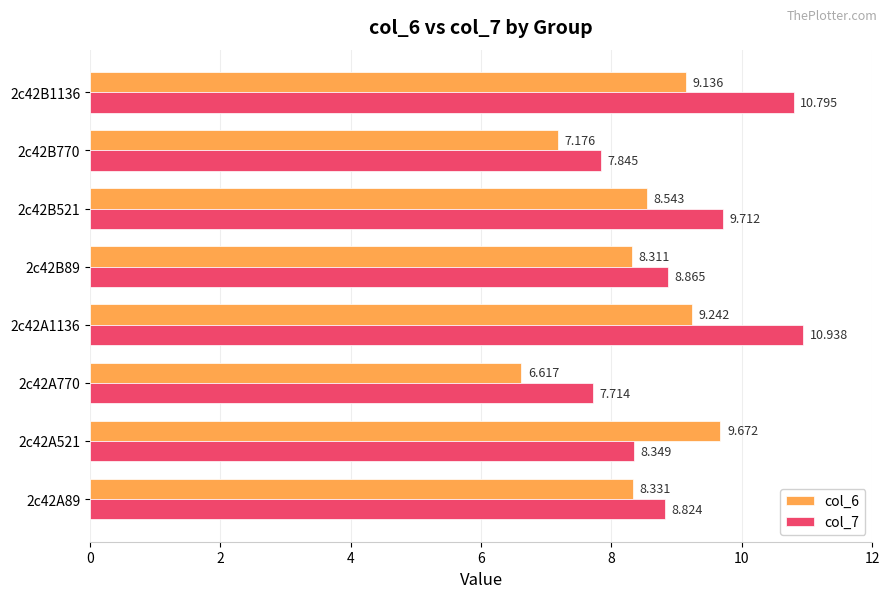

Is the value of col_7 at 2c42B1136 greater than the value of col_6 at 2c42A770?

Yes